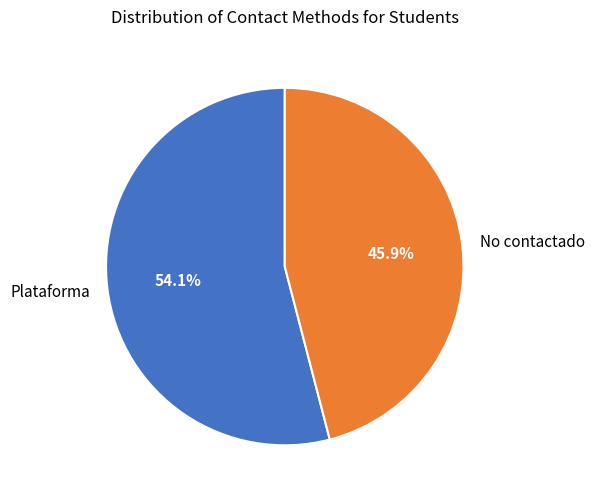

Between Plataforma and No contactado, which is larger?

Plataforma